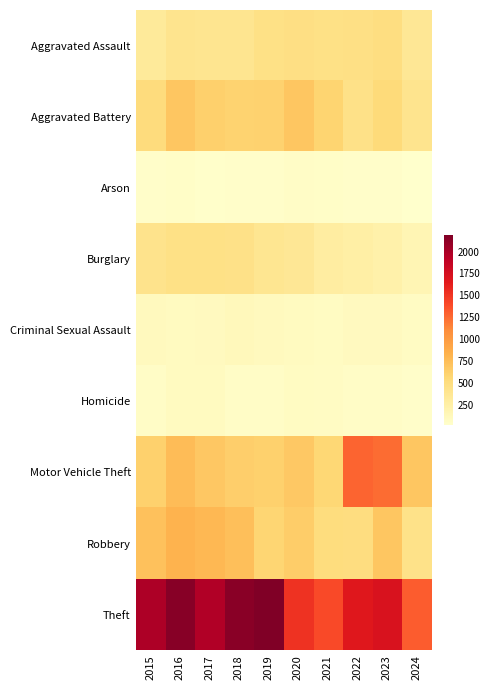

Rank the series at 2019 from highest to lowest value.

Theft, Motor Vehicle Theft, Aggravated Battery, Robbery, Aggravated Assault, Burglary, Criminal Sexual Assault, Homicide, Arson